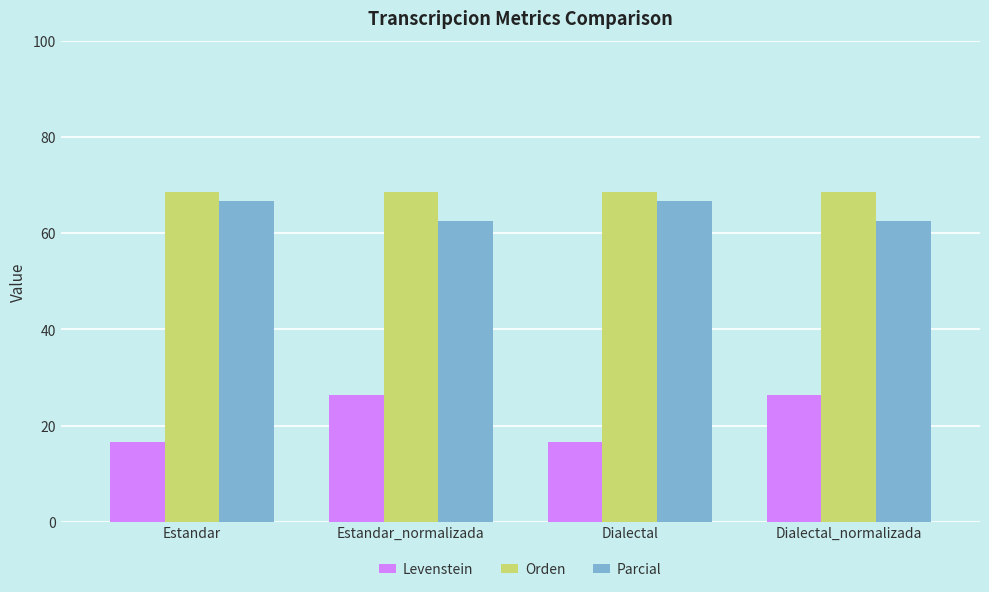

What value does the Parcial series have at Estandar_normalizada?

62.5